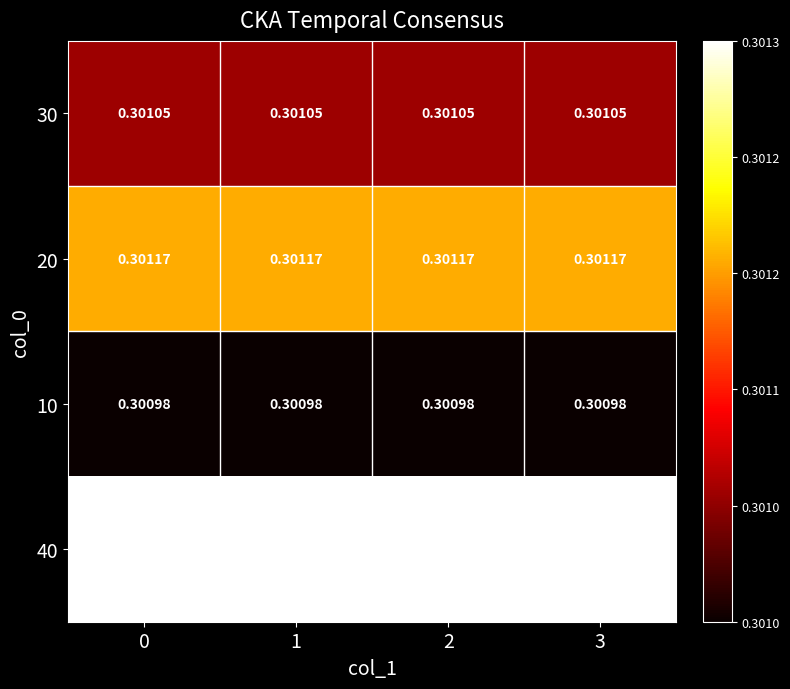

Reading left to right, list all the values displayed in this chart.

30: 0=0.3	1=0.3	2=0.3	3=0.3
20: 0=0.3	1=0.3	2=0.3	3=0.3
10: 0=0.3	1=0.3	2=0.3	3=0.3
40: 0=0.3	1=0.3	2=0.3	3=0.3